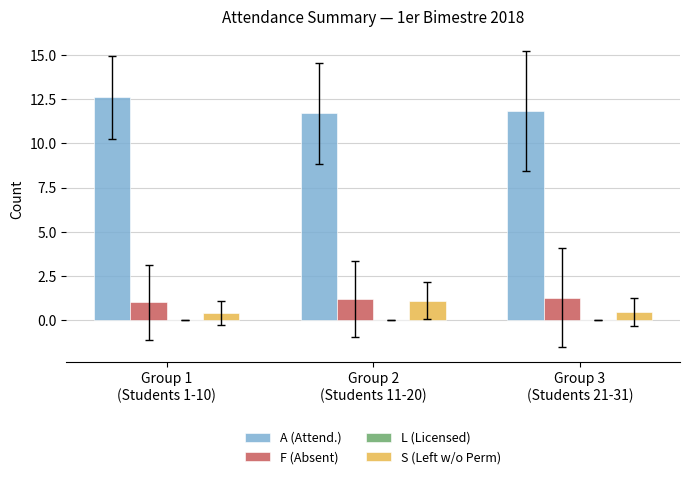

Does the chart contain any negative values?

No